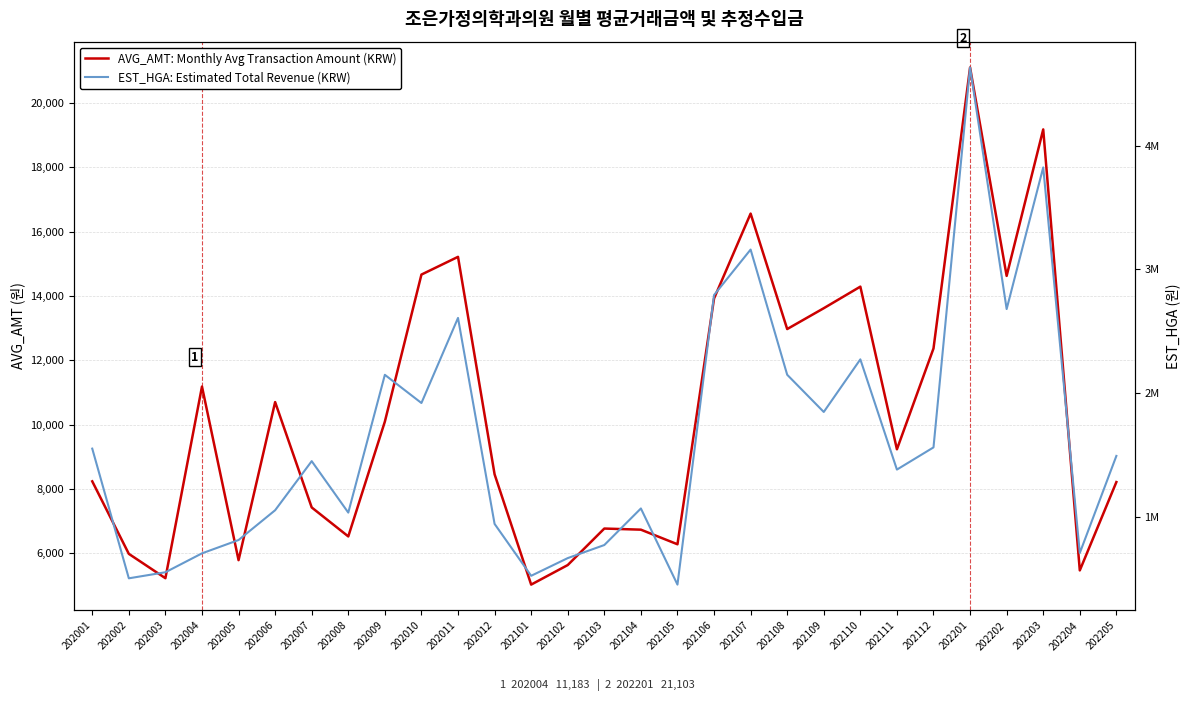

What is the sum of the EST_HGA: Estimated Total Revenue (KRW) values at 202109 and 202101?

2378359